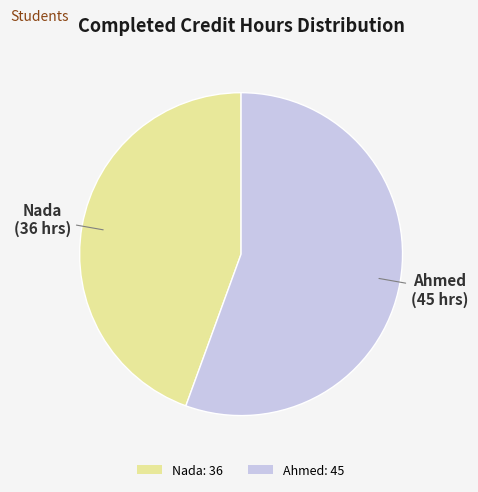

What is the ratio of the value at Ahmed: 45 to the value at Nada: 36?

1.3